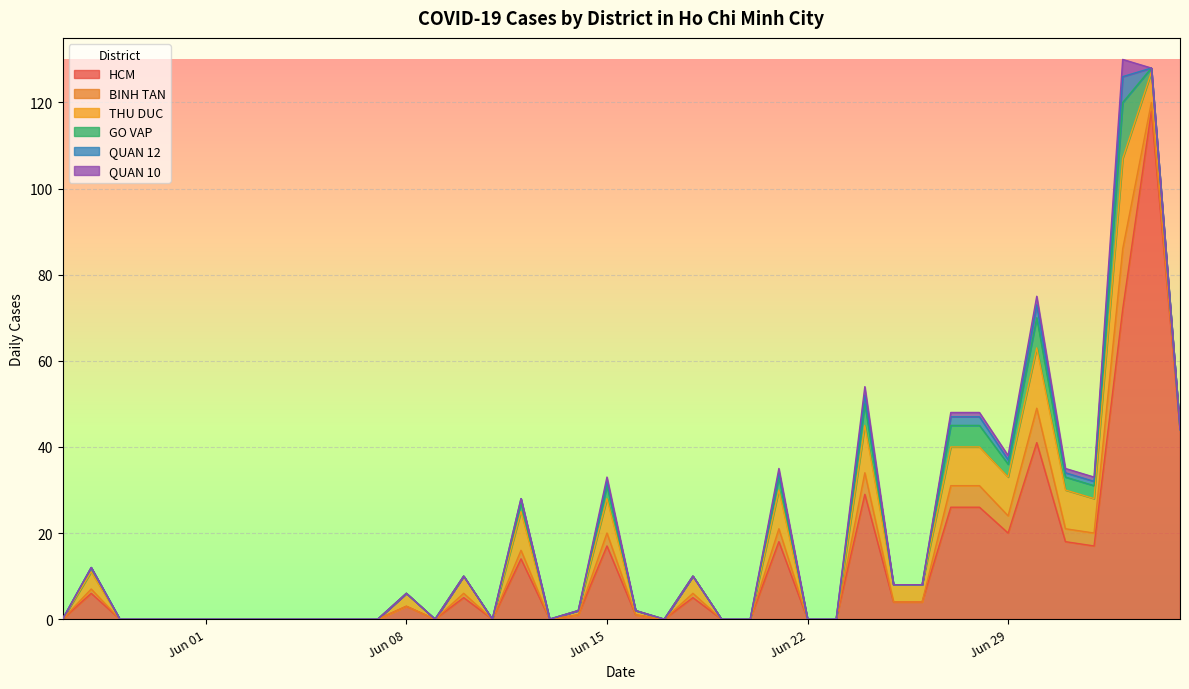

What is the difference between the second highest and second lowest values in the BINH TAN series?

8